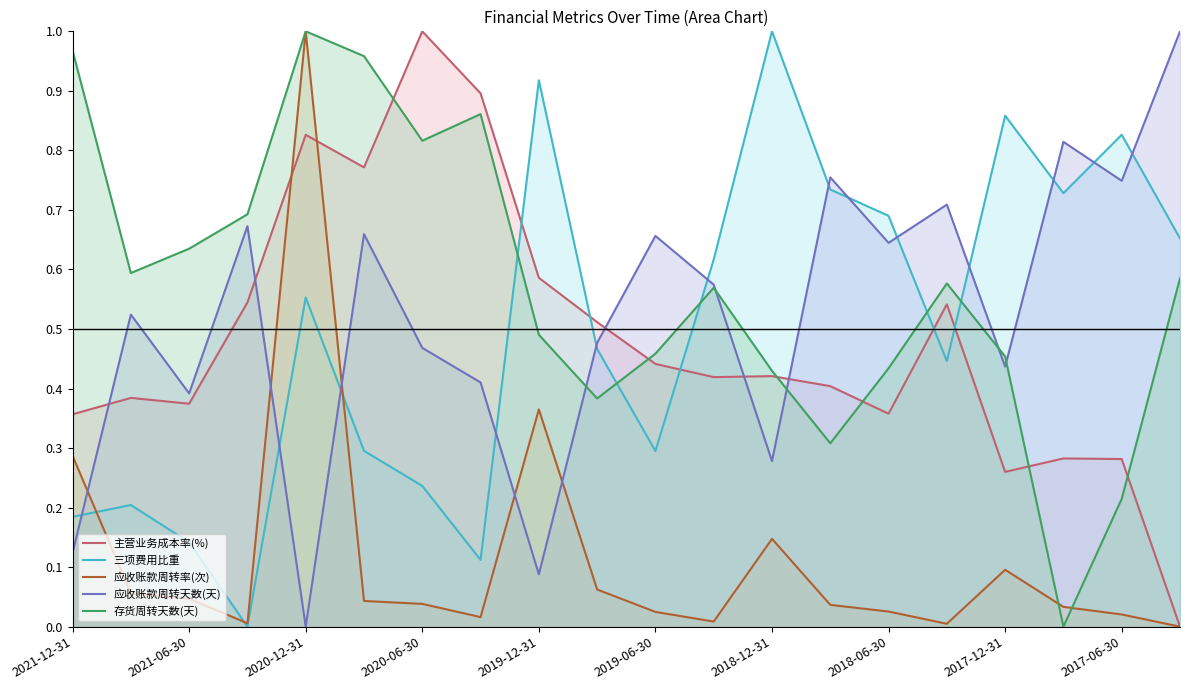

True or false: 存货周转天数(天) has a value of 1.0 at 2020-12-31.

True